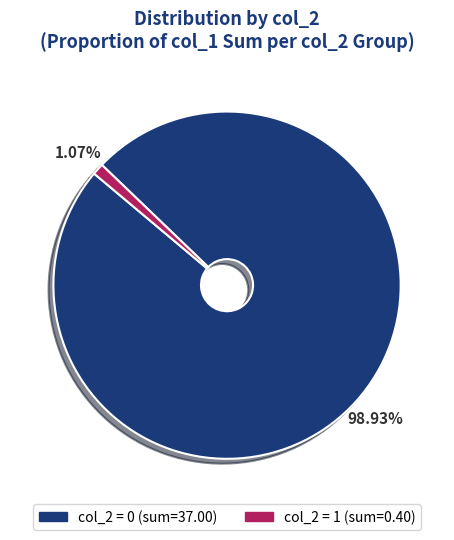

Is there any slice that represents more than half of the pie?

Yes